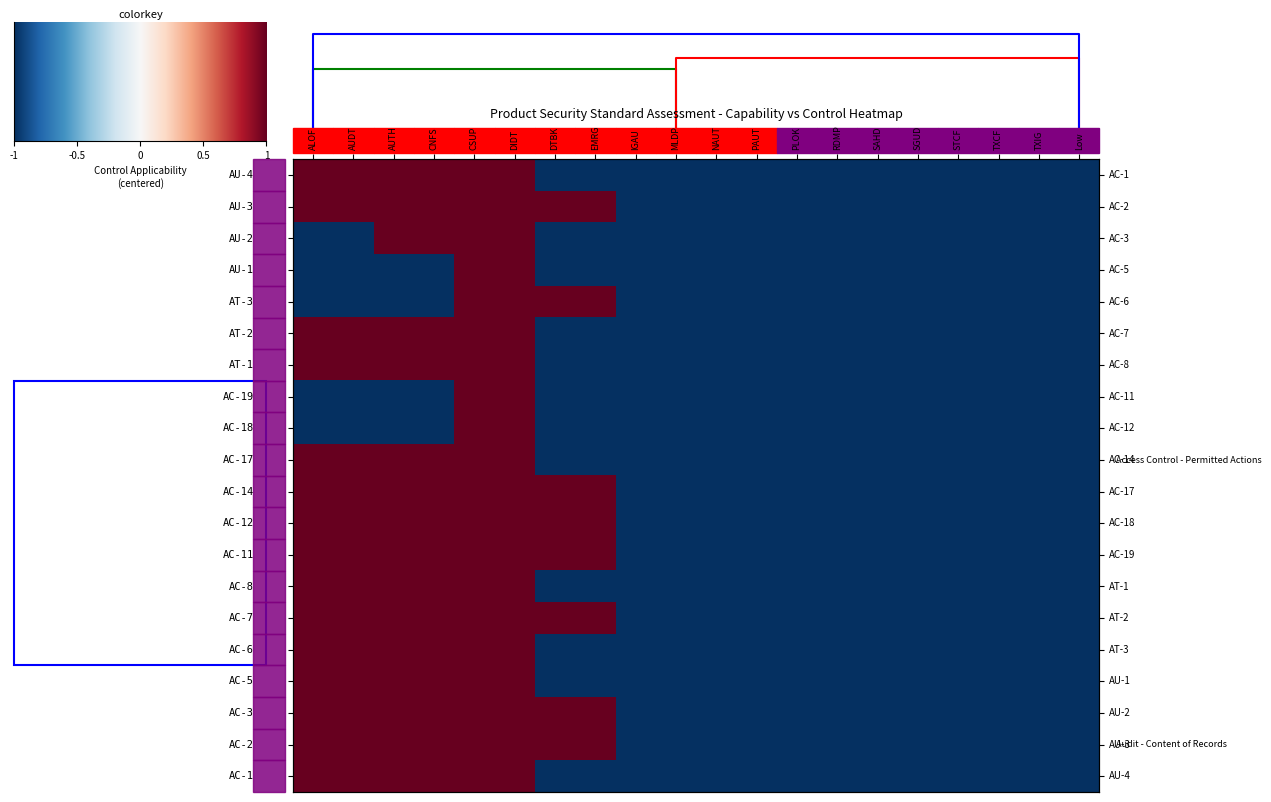

Count the number of data series in this chart.

20